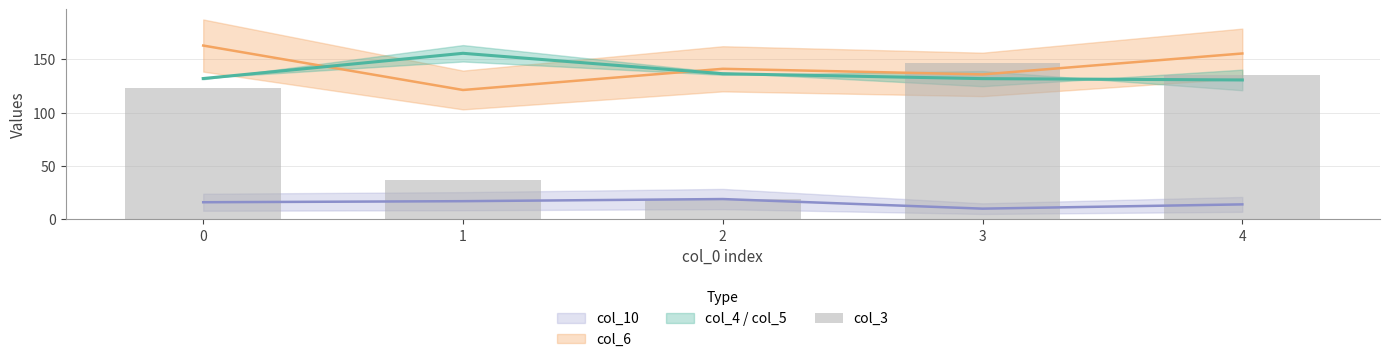

What is the value of the 5th bar from the left?

135